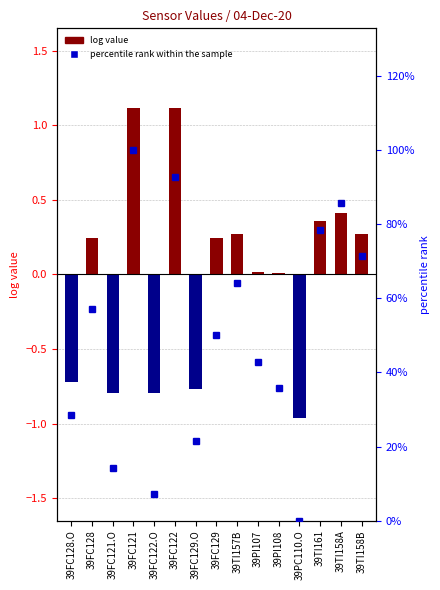

Which label corresponds to the largest value in the chart?

39FC121